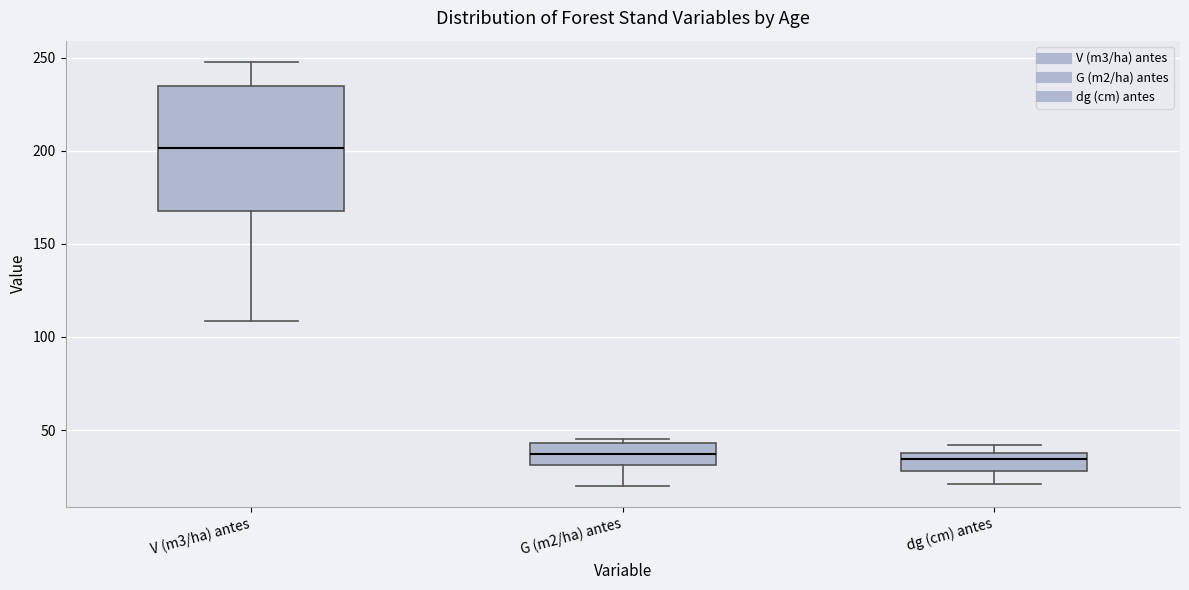

Comparing the boxes themselves (not the whiskers), which one is the tallest?

V (m3/ha) antes